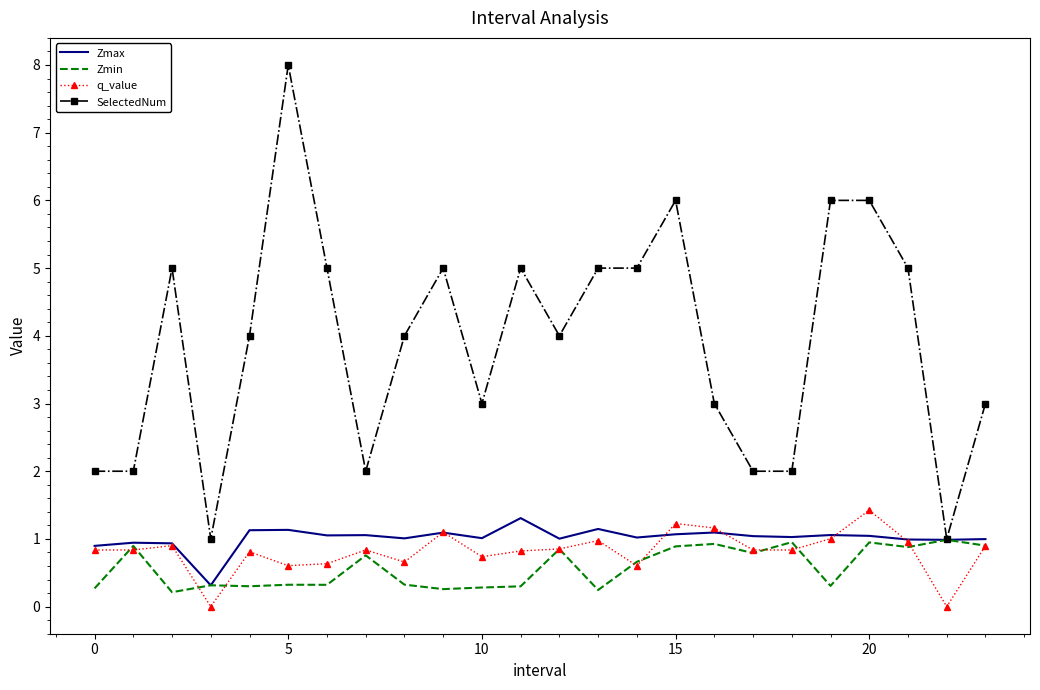

True or false: SelectedNum has more than 2 points higher than both neighbors.

True